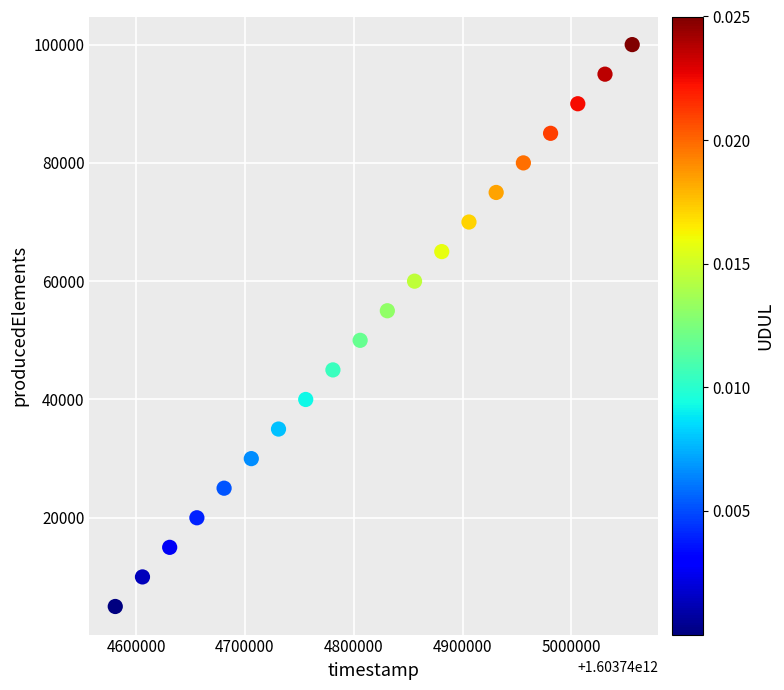

What is the range of Y values (max minus min)?

95000